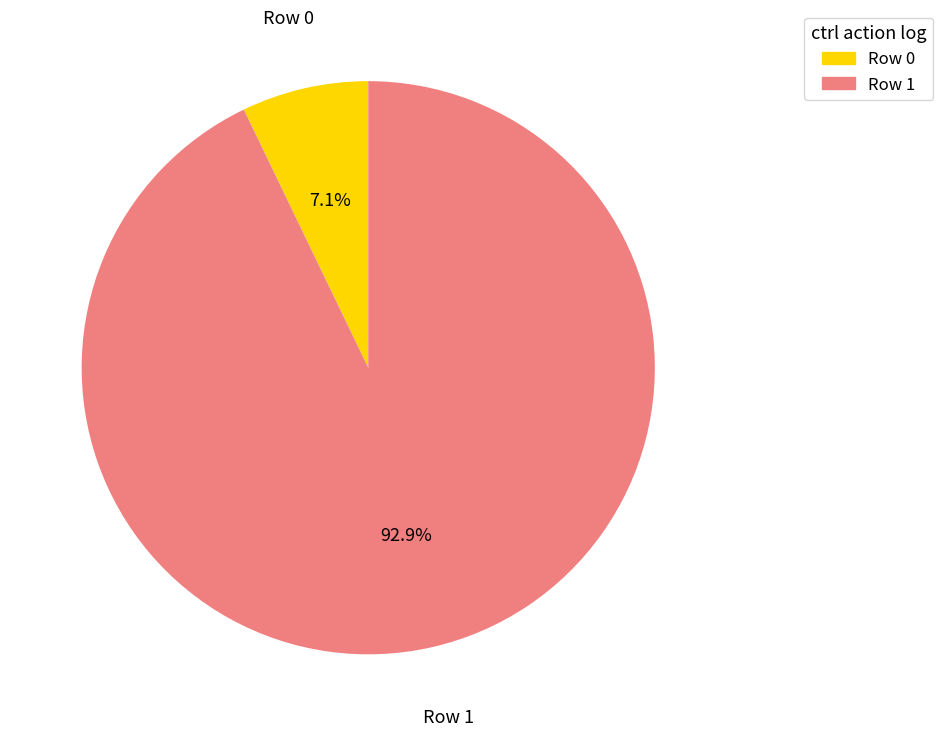

Count the number of slices in the pie.

2